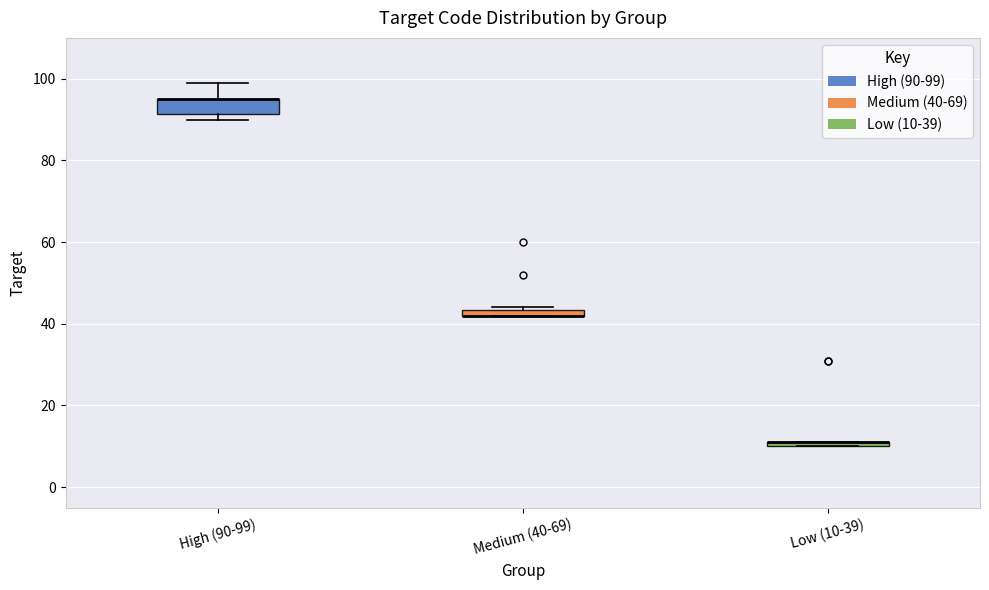

Which box is the tallest, from its lower edge to its upper edge?

High (90-99)